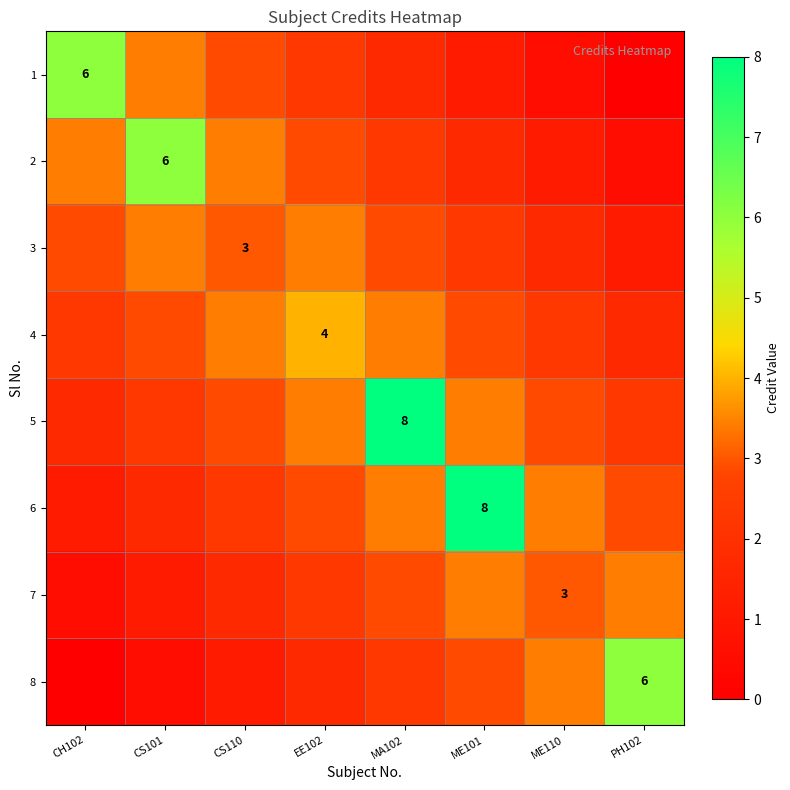

How many positive values does the 1 series have?

7